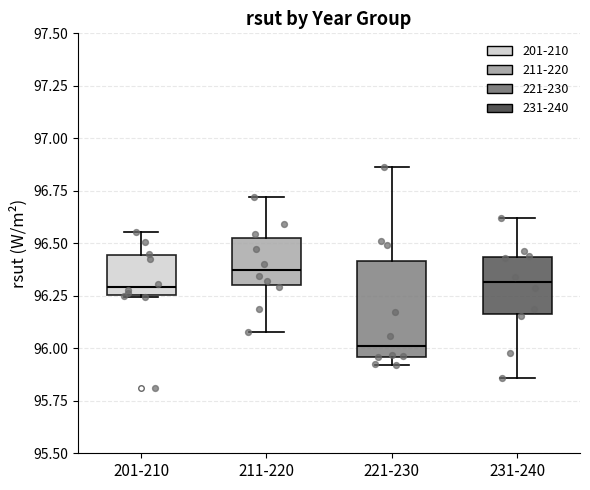

Which box is the tallest, from its lower edge to its upper edge?

221-230